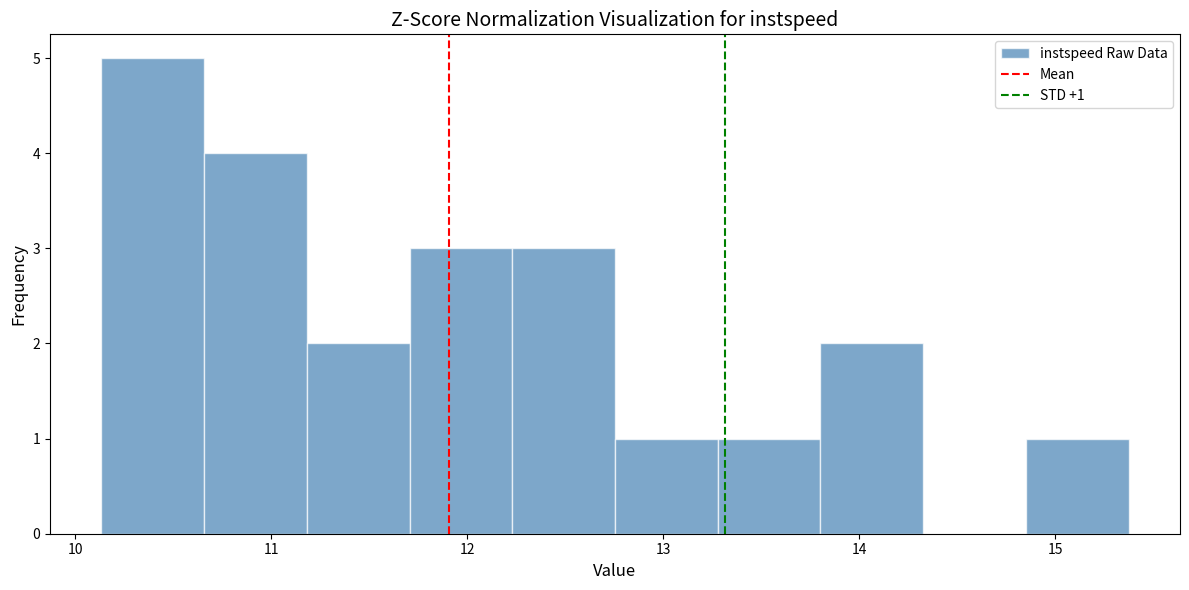

Which range on the x-axis has the tallest bar?

10.1 to 10.7